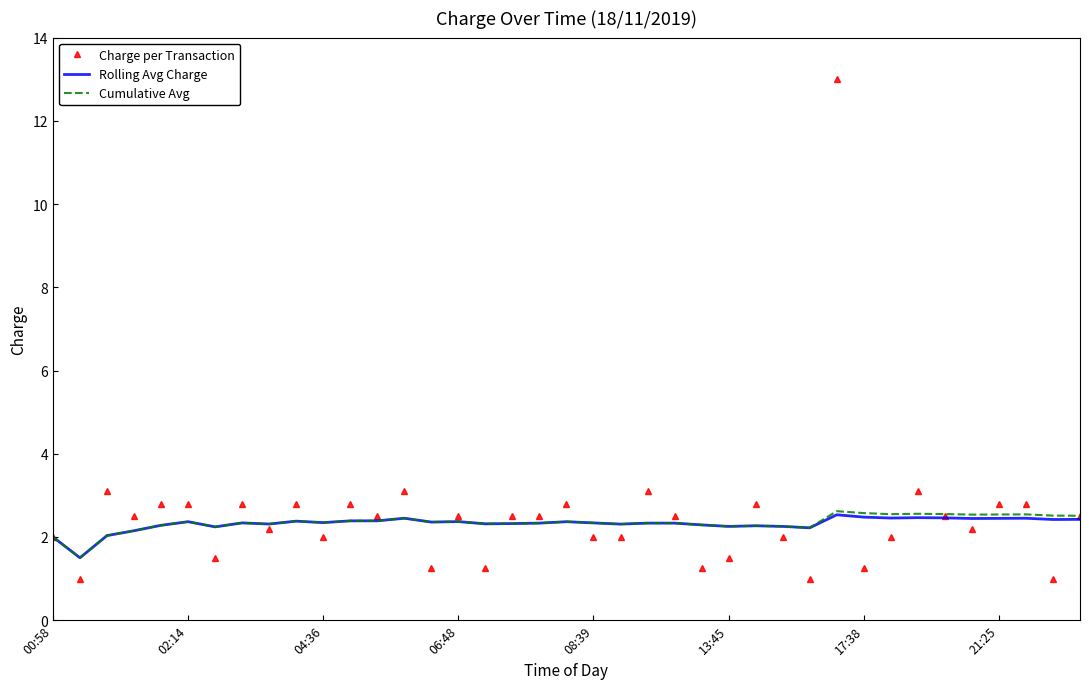

What is the greatest value displayed?

13.0